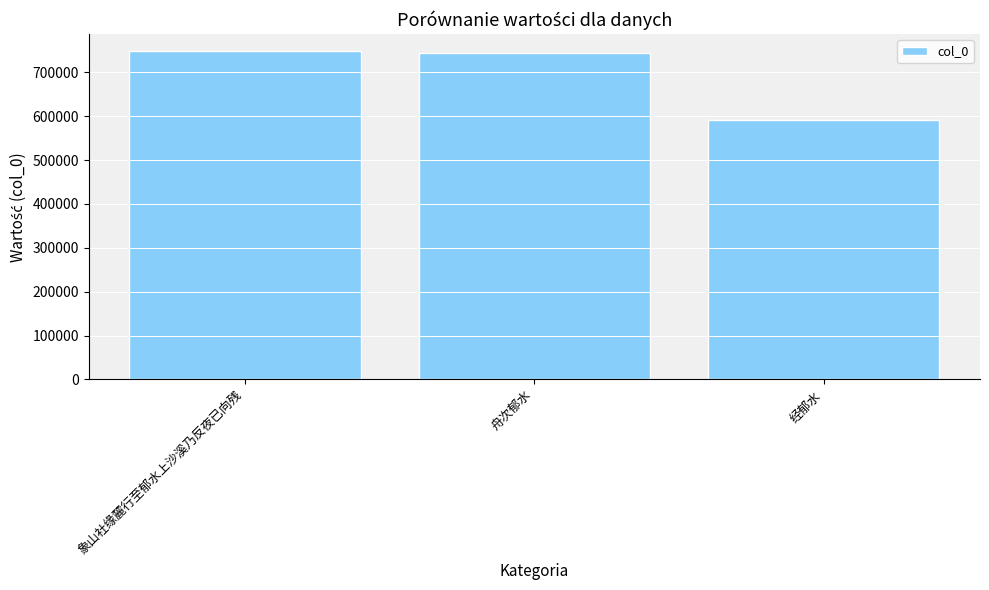

At which label is the value closest to 670453?

舟次郁水